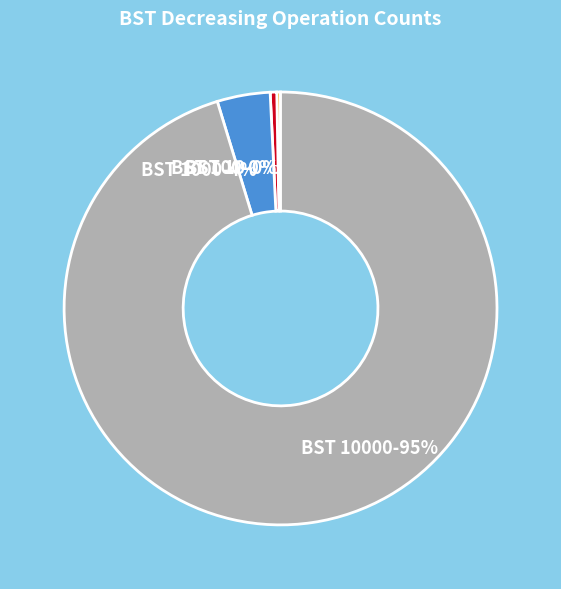

What is the majority slice?

BST 10000-95%